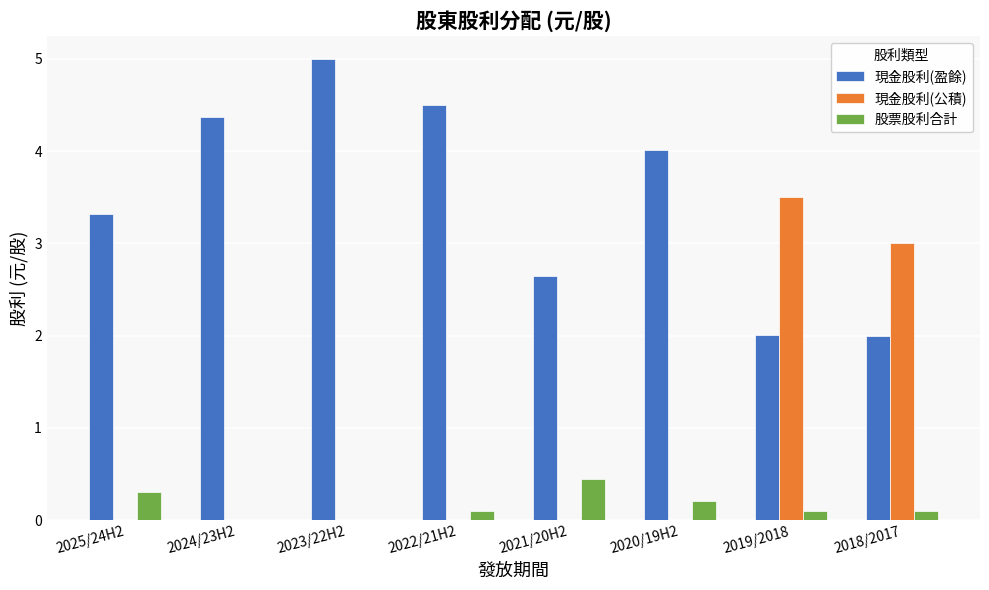

At which category is the sum across all series the highest?

2019/2018